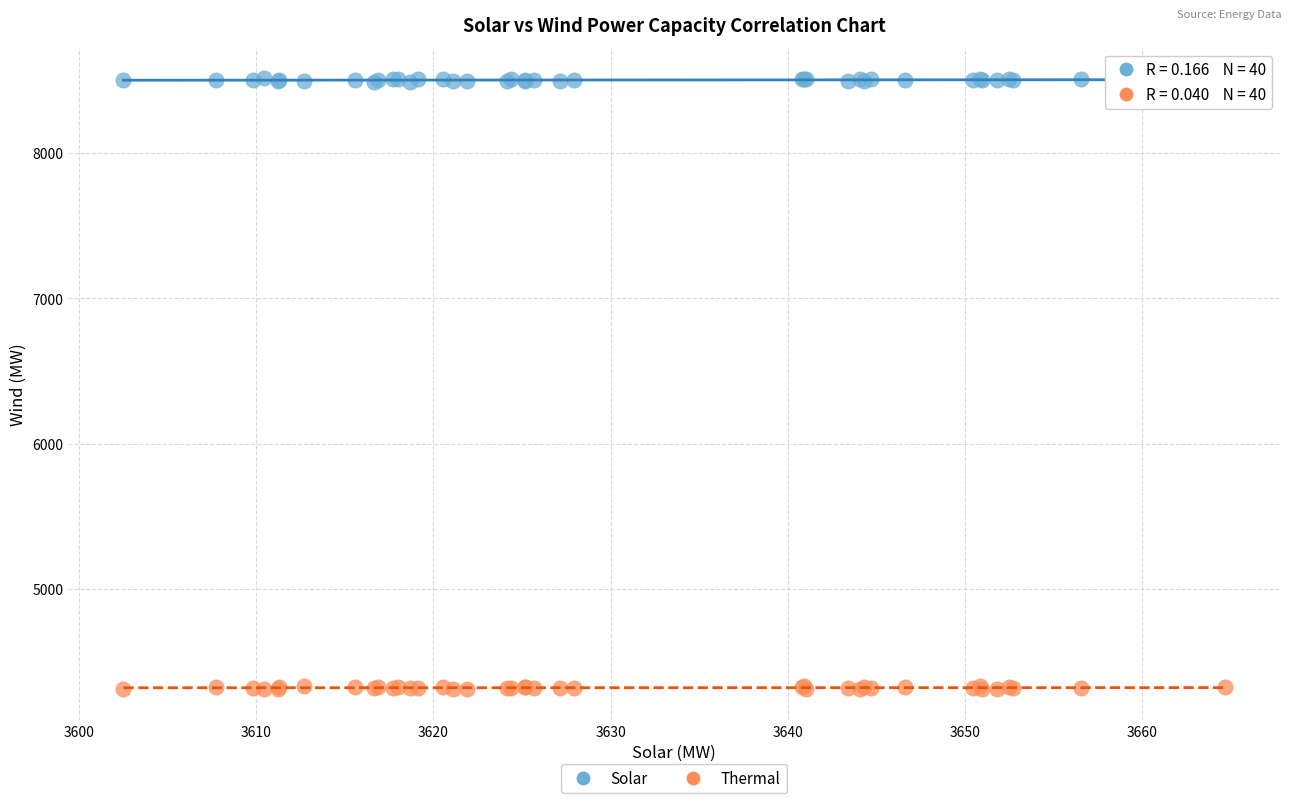

Which series reaches the minimum Y coordinate?

Thermal